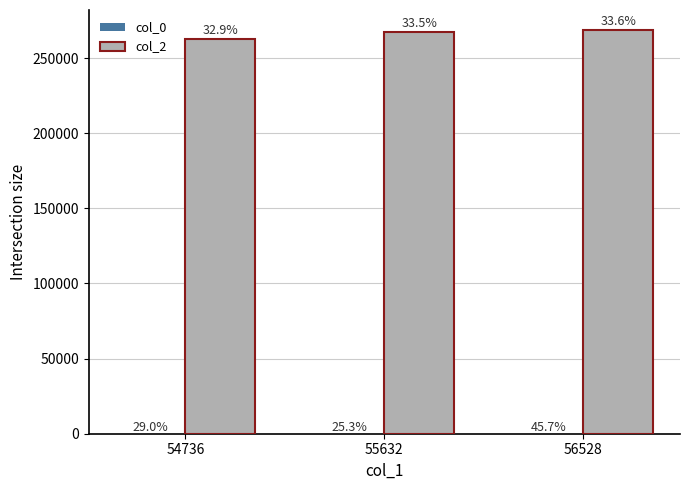

Does the chart contain stacked bars?

No